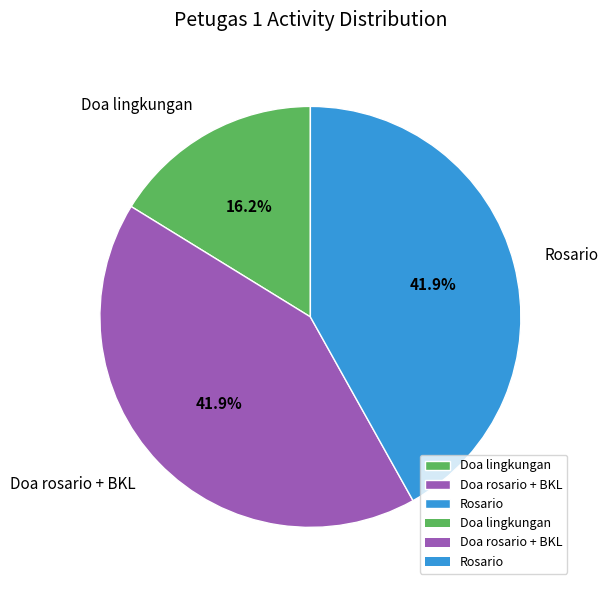

Approximately how many times larger is the value at Doa lingkungan compared to Rosario?

0.4